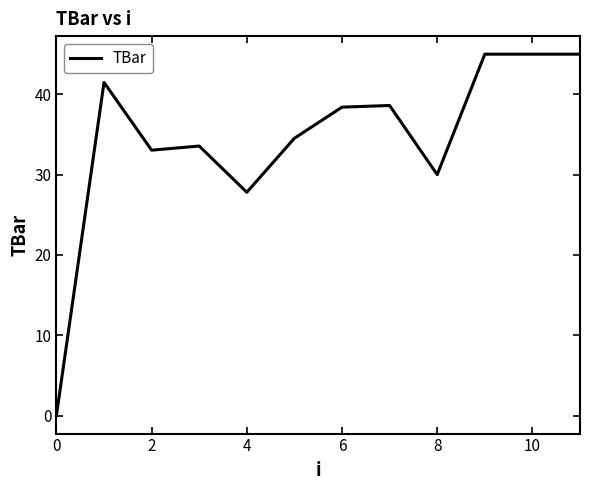

Reading left to right, transcribe all the data shown in this chart.

0.0	41.5	33.0	33.6	27.8	34.5	38.4	38.6	30.0	45.0	45.0	45.0